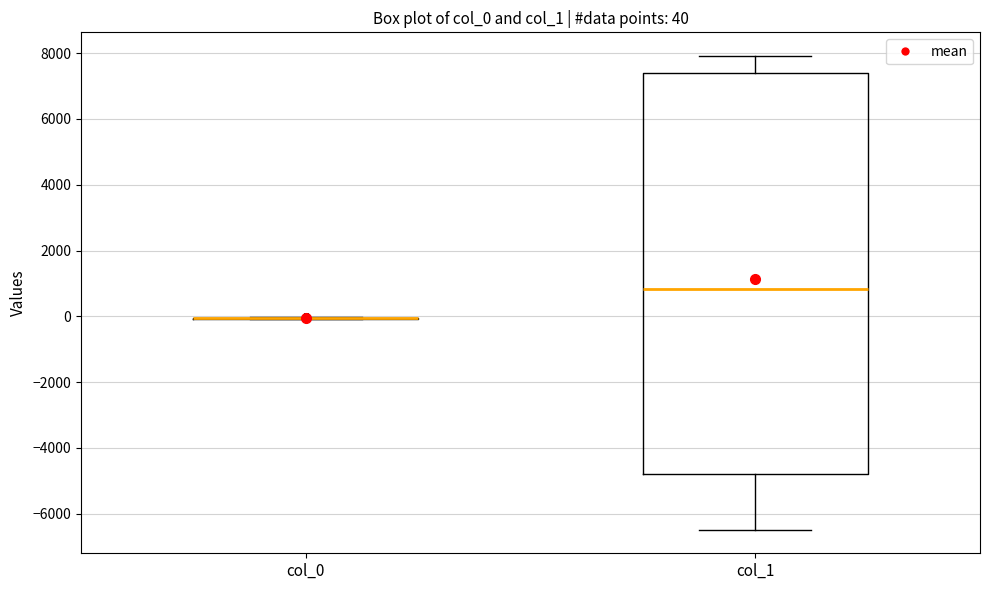

Which box is the tallest, from its lower edge to its upper edge?

col_1